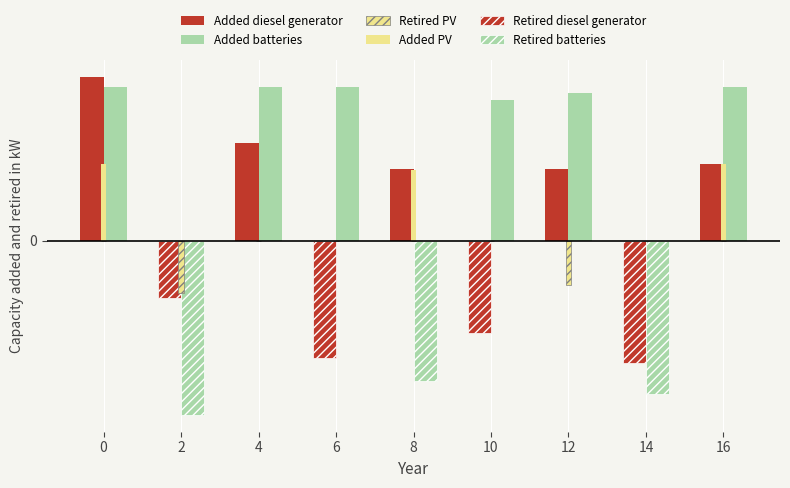

Reading right to left, extract all data points from this chart.

Added diesel generator: 14.9	0.0	14.0	0.0	14.0	0.0	19.0	0.0	32.0
Retired diesel generator: 0.0	-23.9	0.0	-18.0	0.0	-23.0	0.0	-11.3	0.0
Added batteries: 30.0	0.0	28.8	27.5	0.0	30.0	30.0	0.0	30.0
Retired batteries: 0.0	-30.0	0.0	0.0	-27.5	0.0	0.0	-34.0	0.0
Added PV: 15.0	0.0	0.0	0.0	13.8	0.0	0.0	0.0	15.0
Retired PV: 0.0	0.0	-8.7	0.0	0.0	0.0	0.0	-10.2	0.0